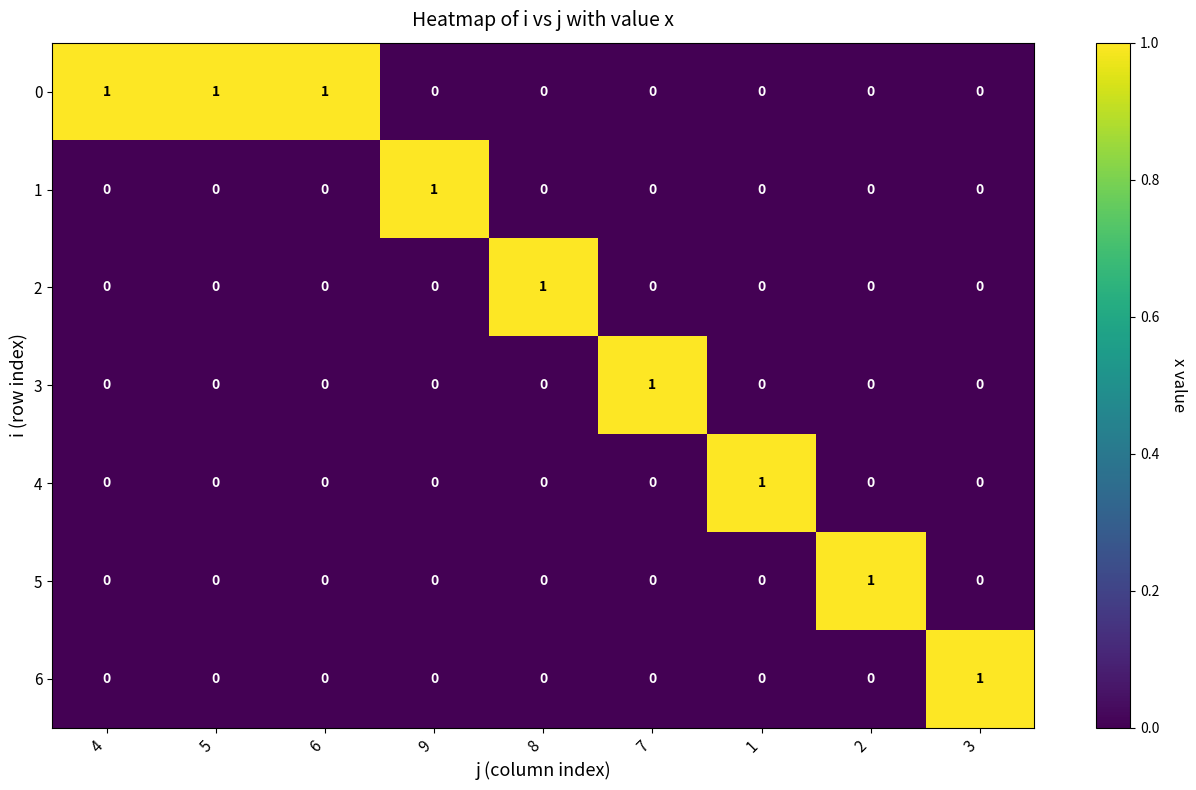

At how many categories does at least one series exceed 0?

9